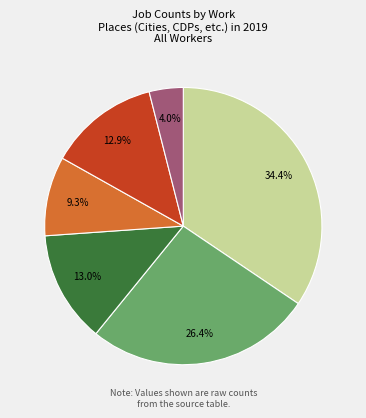

Is there a majority slice in this chart?

No